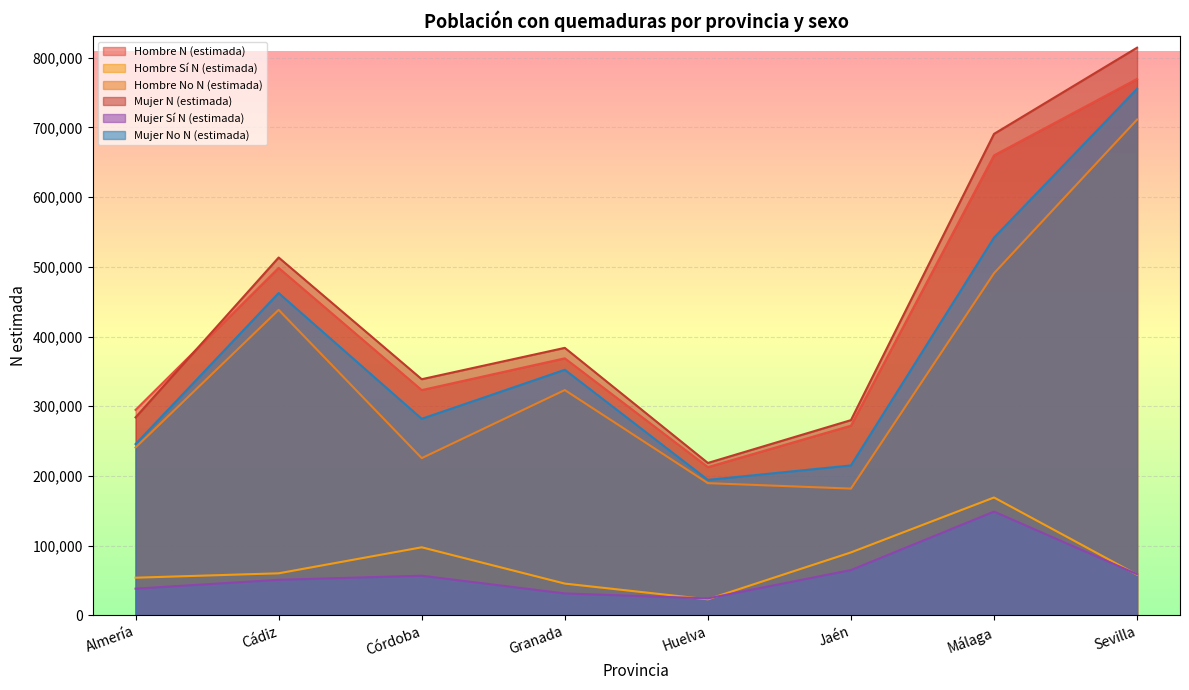

What is the label of the 1st point from the left?

Almería